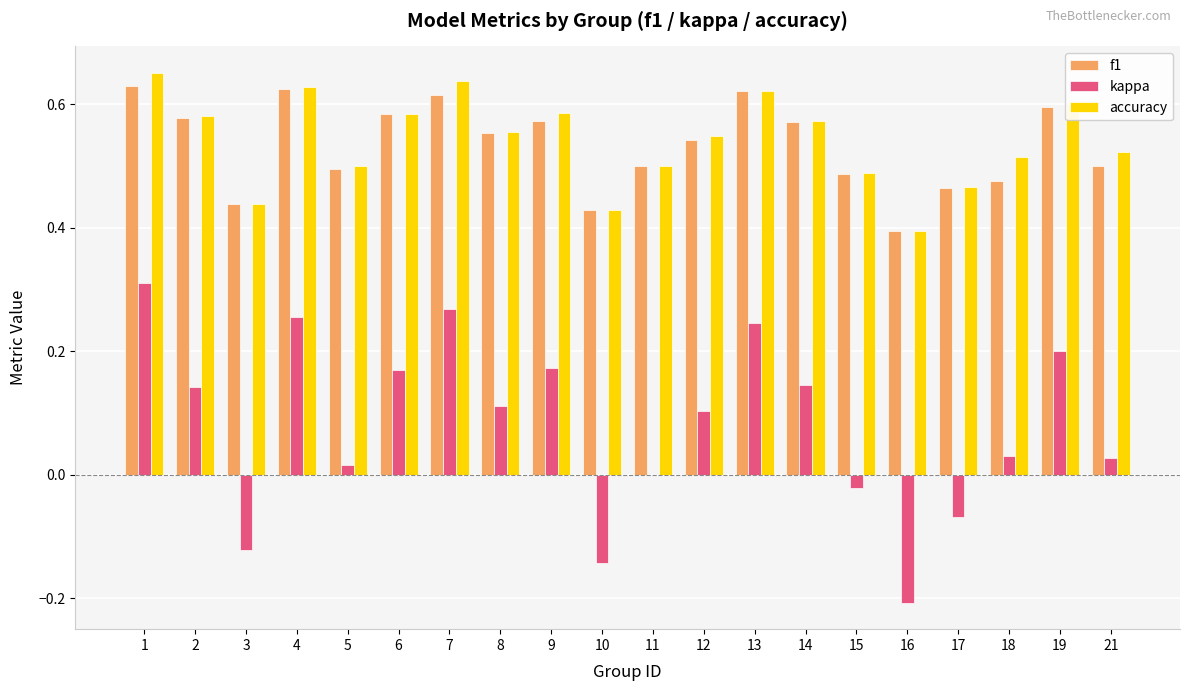

Is it true that kappa equals 0.1 at 19?

False